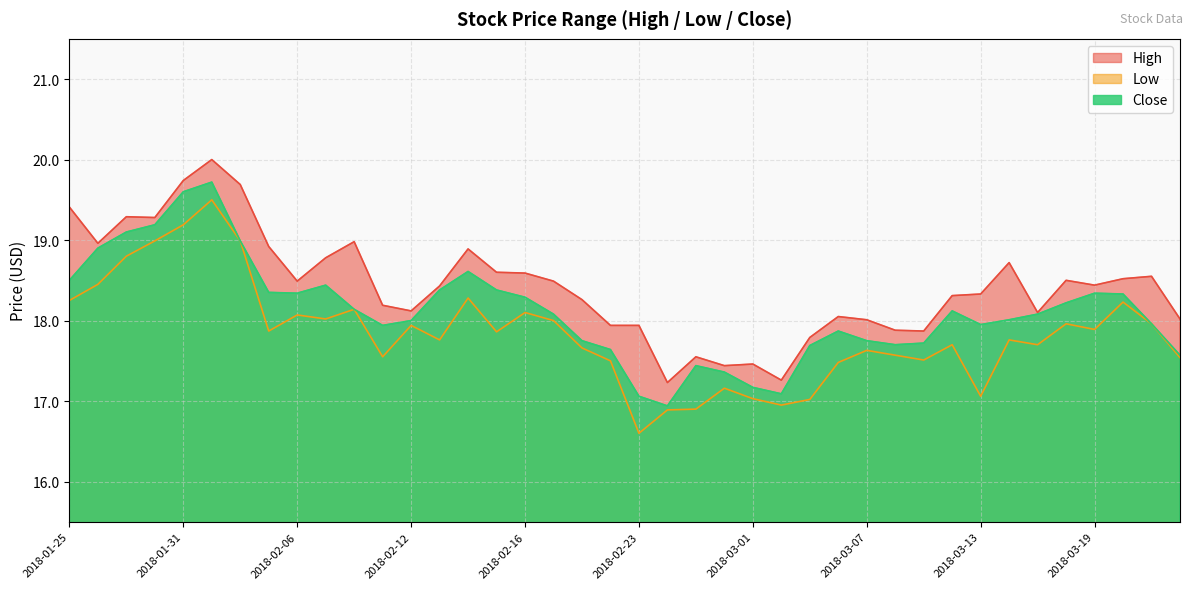

What is the sum of the Low values at 2018-03-22 and 2018-02-23?

34.1